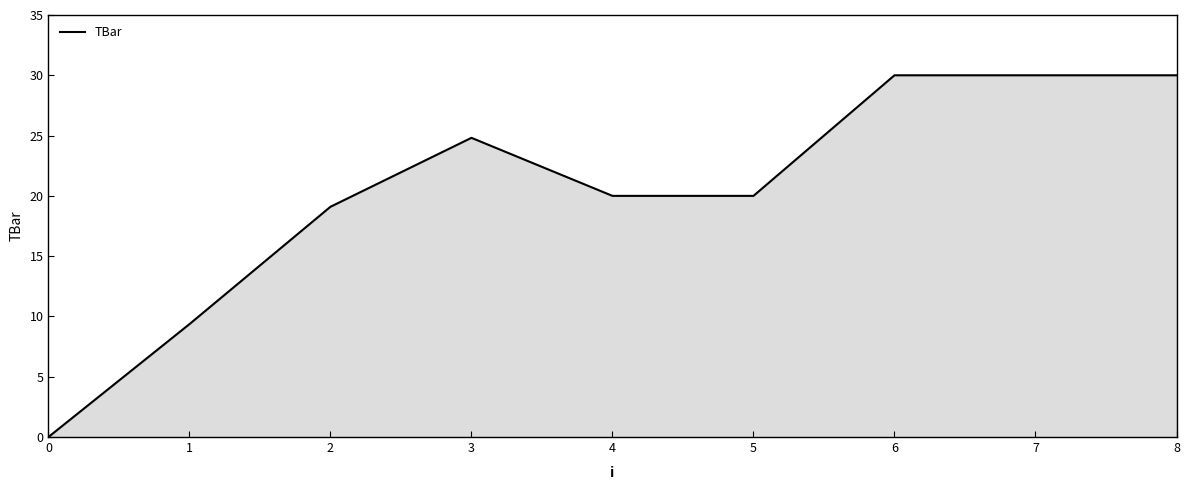

What is the change in value from 0 to 7?

+30.0